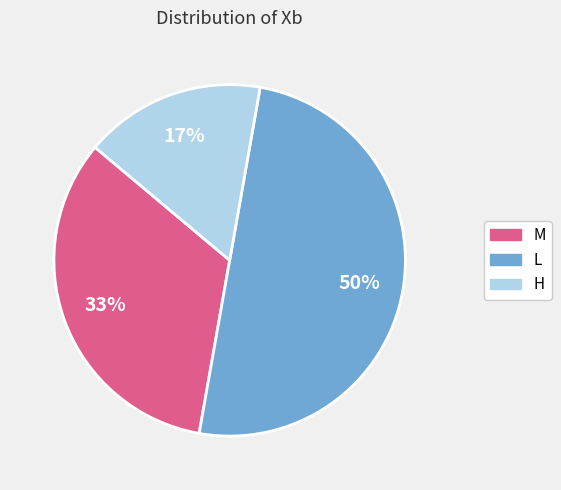

Which category has the biggest portion of the pie?

L